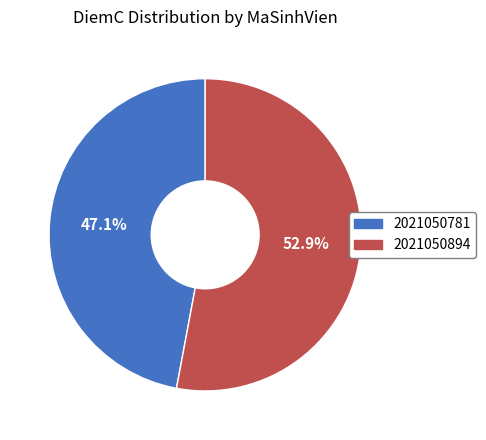

What portion of the pie excludes 2021050894?

47.1%